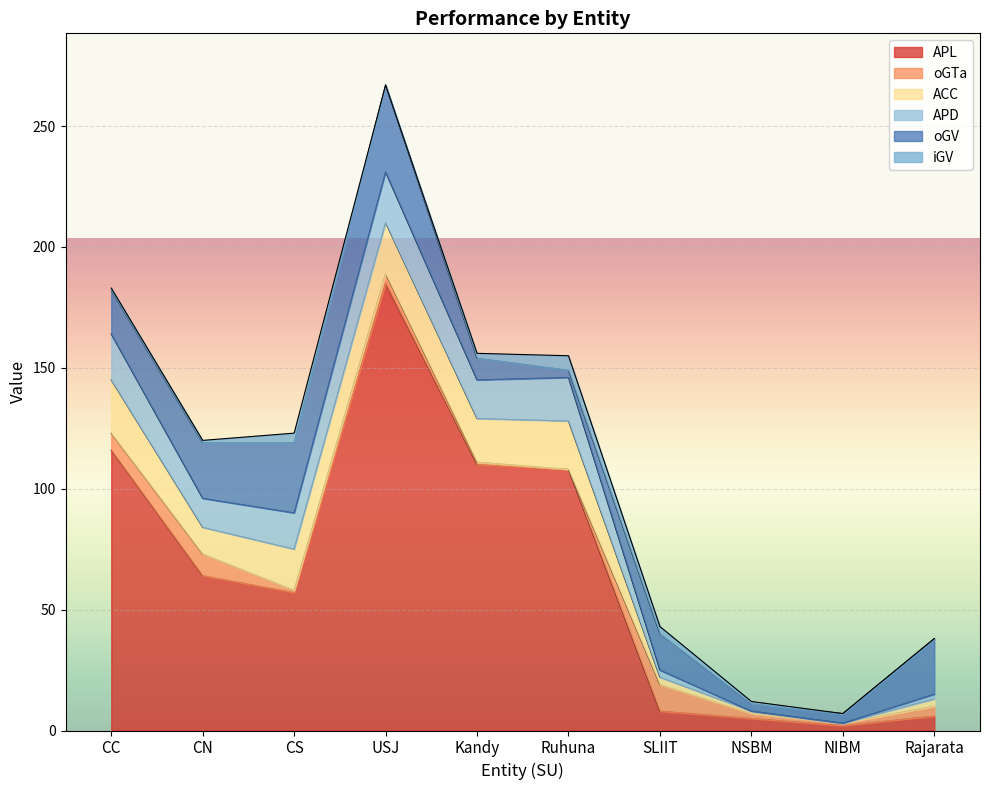

Does the chart display data point markers on the line(s)?

No